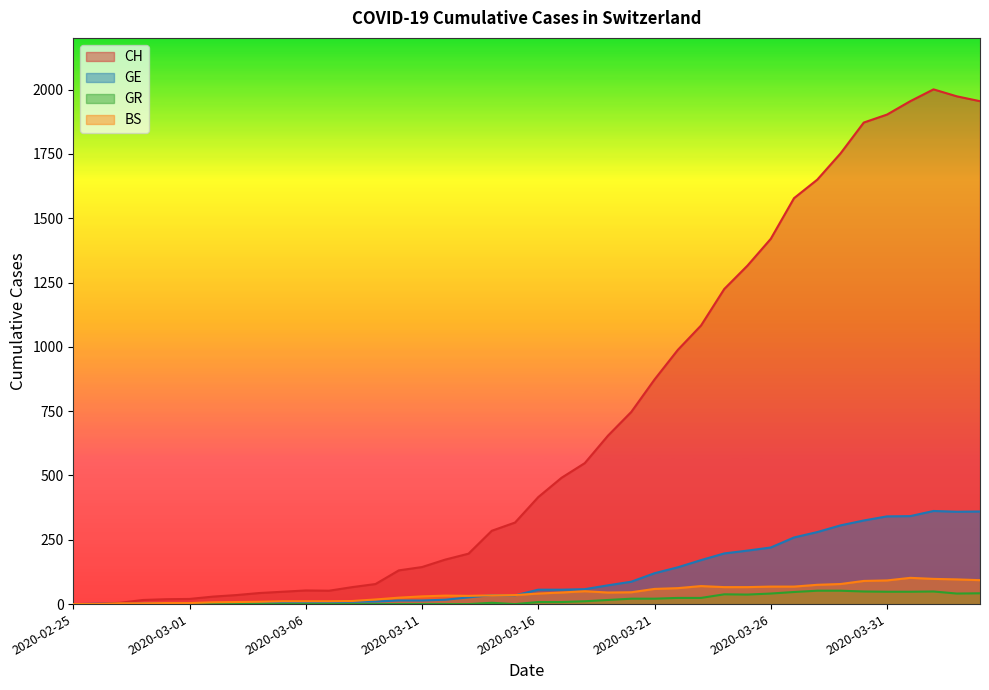

Reading left to right, extract all data points from this chart.

CH: 0	1	5	16	19	20	29	35	43	48	53	52	66	78	131	144	173	196	285	317	416	491	548	655	747	873	988	1083	1225	1316	1420	1578	1650	1752	1872	1903	1955	2001	1974	1955
GE: 0	1	1	2	3	3	3	4	4	5	7	7	9	10	14	14	17	26	35	34	56	56	58	73	87	120	143	171	197	208	220	259	280	306	325	341	342	362	359	360
GR: 0	0	0	0	0	0	0	0	0	0	0	0	0	0	0	0	0	0	5	0	8	8	11	16	21	21	24	24	38	37	41	47	52	52	49	48	48	49	41	42
BS: 0	0	3	3	4	4	7	8	9	11	11	11	12	18	25	30	33	32	34	35	41	45	50	45	46	59	62	70	66	66	68	68	75	78	90	92	102	98	96	93